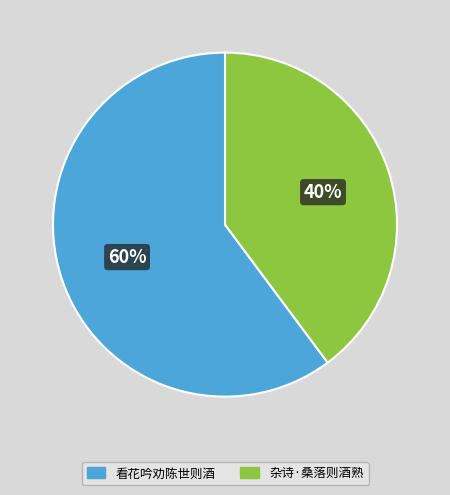

Is the sum of 杂诗·桑落则酒熟 and 看花吟劝陈世则酒 greater than half?

Yes